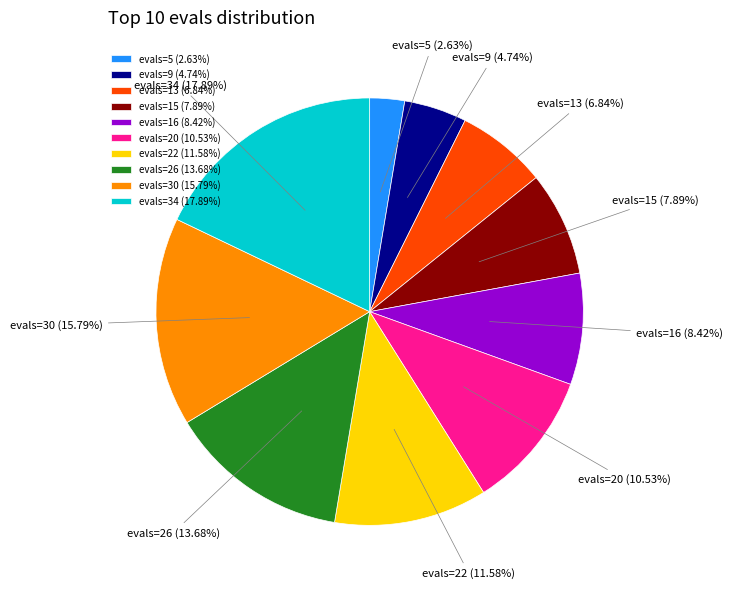

Count the number of slices in the pie.

10